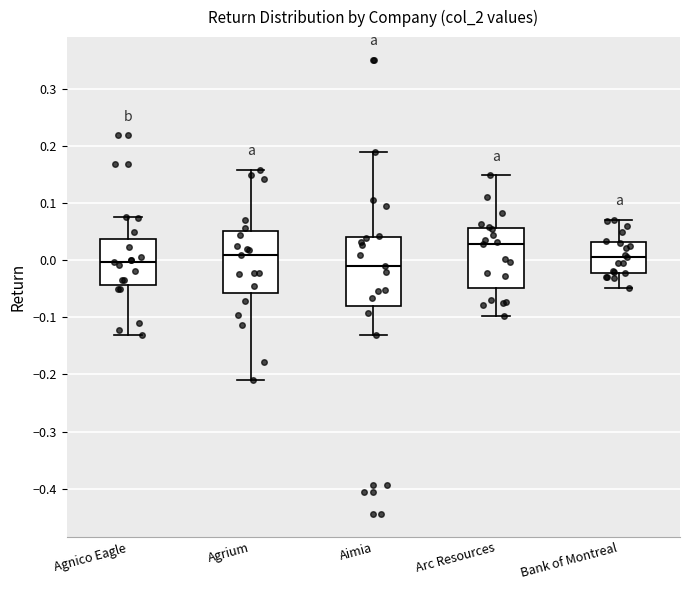

Comparing the boxes themselves (not the whiskers), which one is the tallest?

Aimia